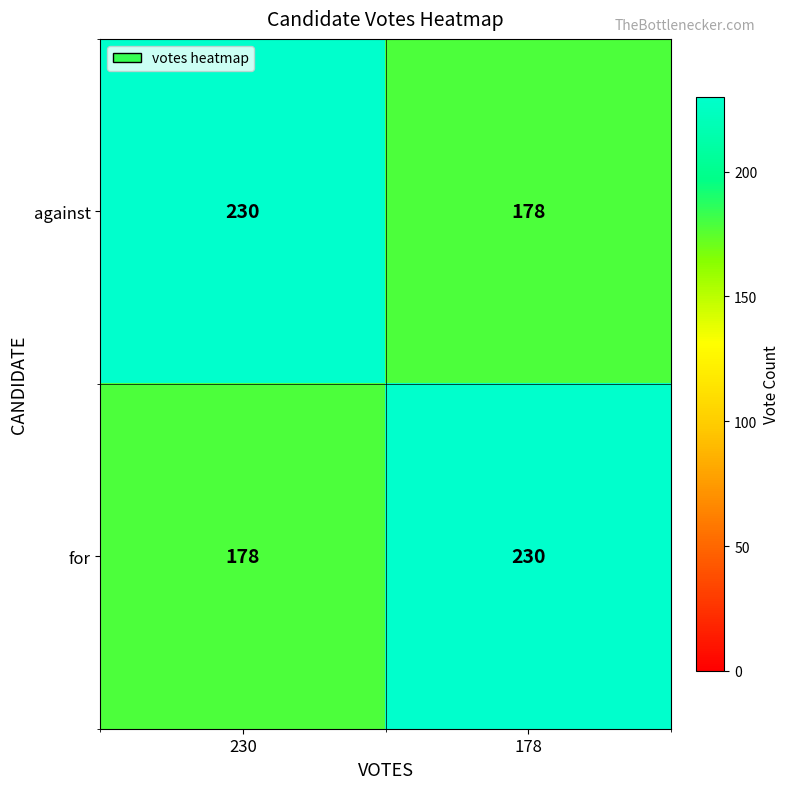

How many series are shown in this chart?

2